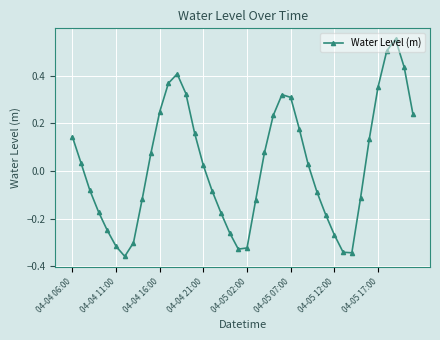

What is the difference between the maximum and minimum values?

0.9